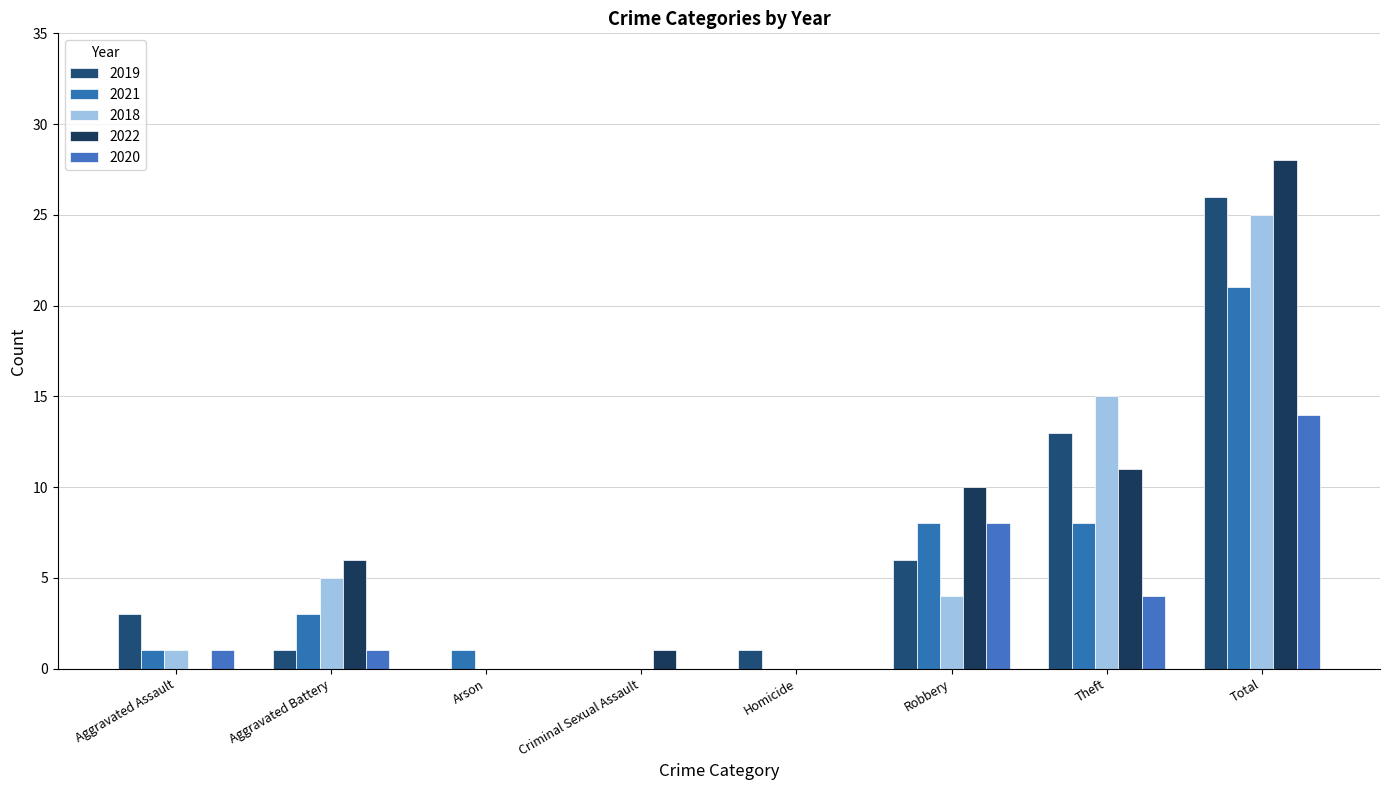

What is the sum of all 2019 values?

50